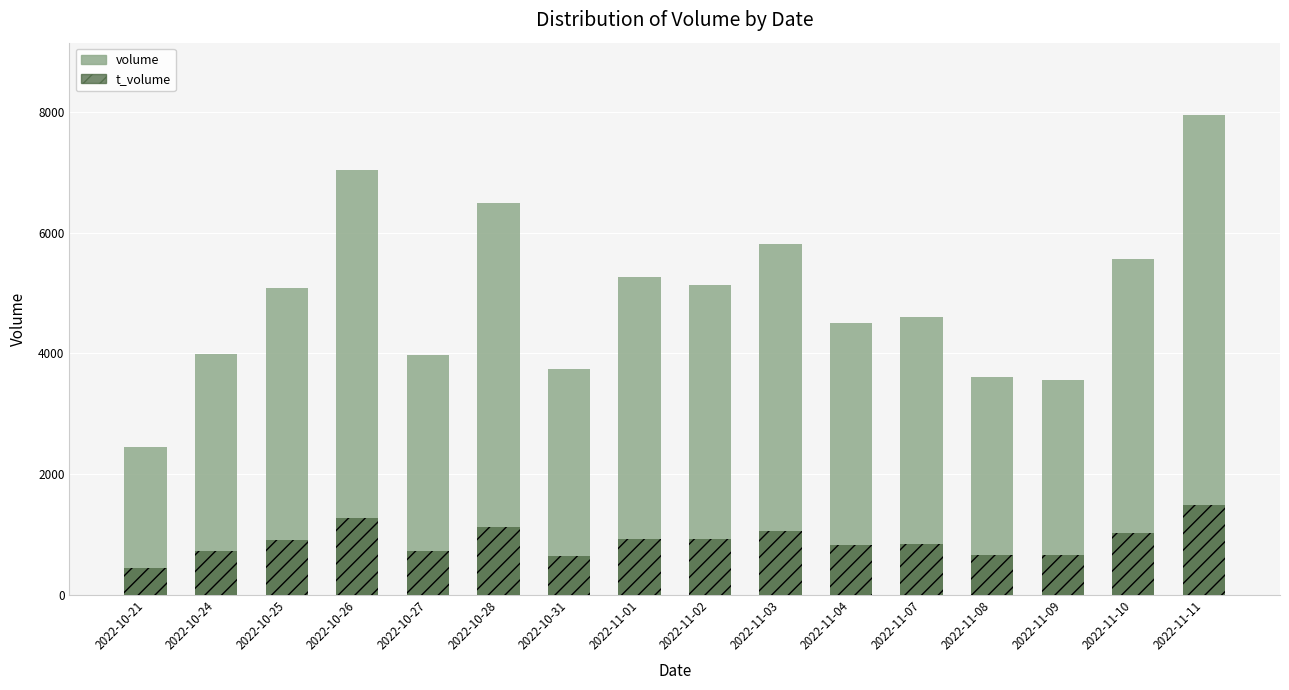

Between 2022-11-04 and 2022-11-07, which is larger?

2022-11-07